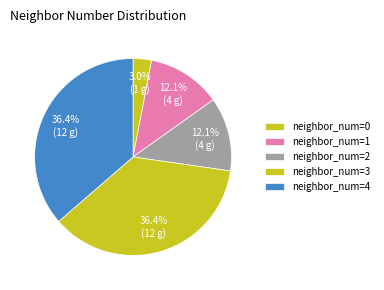

To the nearest percent, what is the average slice percentage?

20%